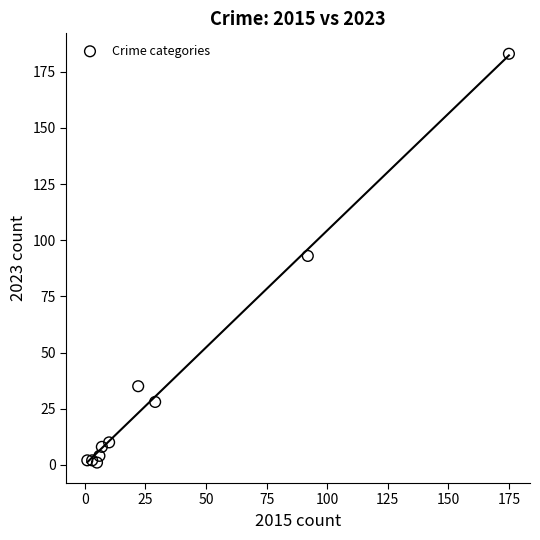

What is the range of X values (max minus min)?

174